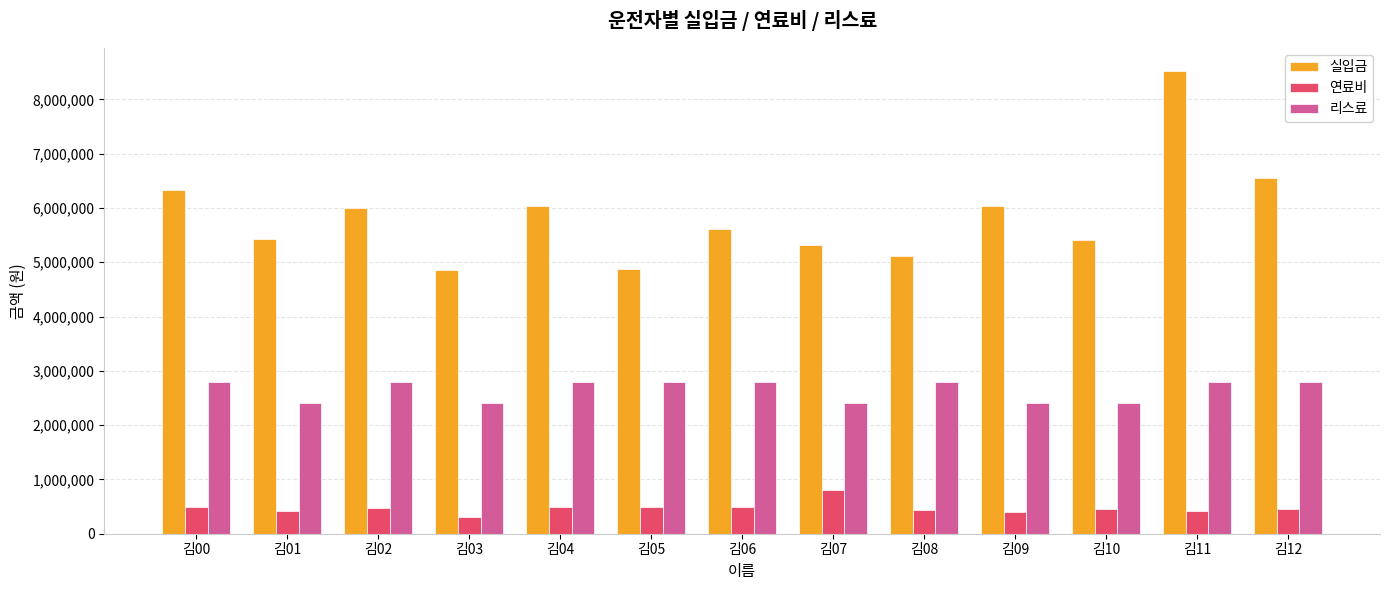

What is the total value across all series at 김05?

8171690